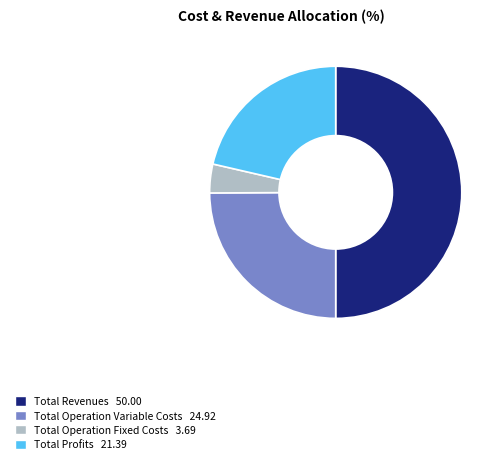

Which has a higher value, Total Operation Fixed Costs 3.69 or Total Profits 21.39?

Total Profits 21.39